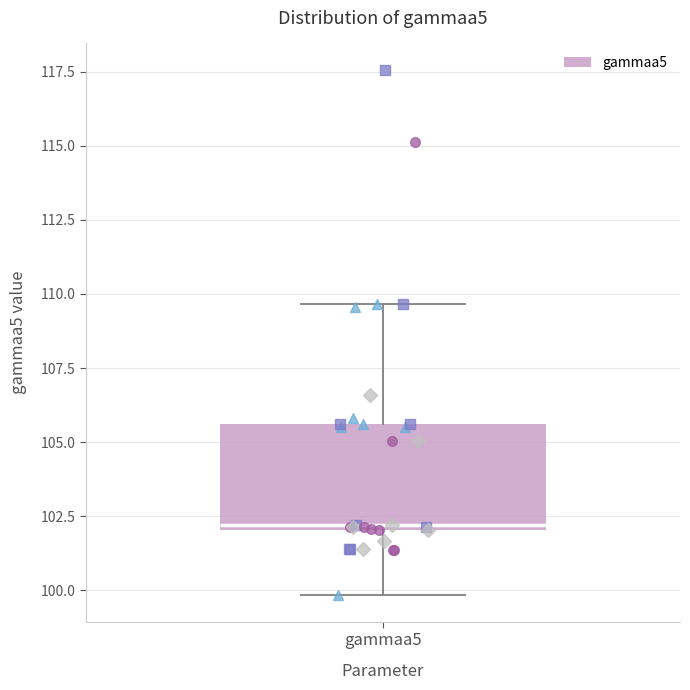

Read this box plot against the y-axis: the position of the median line, the range covered by the box, and the ends of both whiskers. The values are not printed on the chart, so give them approximately, as read against the axis.

median 102.0 (just above the box's lower edge), box 102.0 to 105.5, whiskers 100.0 to 109.5